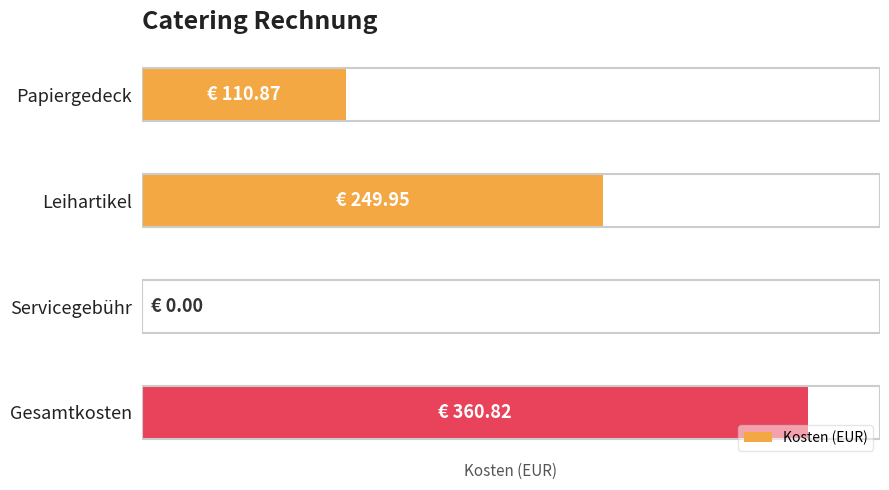

What is the maximum value shown in the chart?

360.8